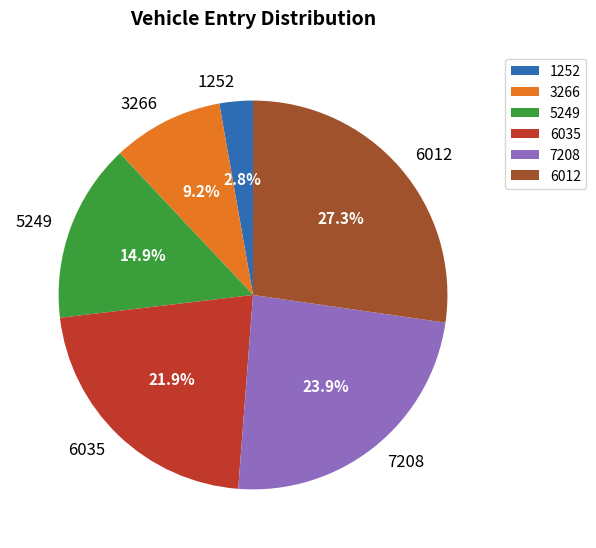

What is the largest slice in the pie chart?

6012